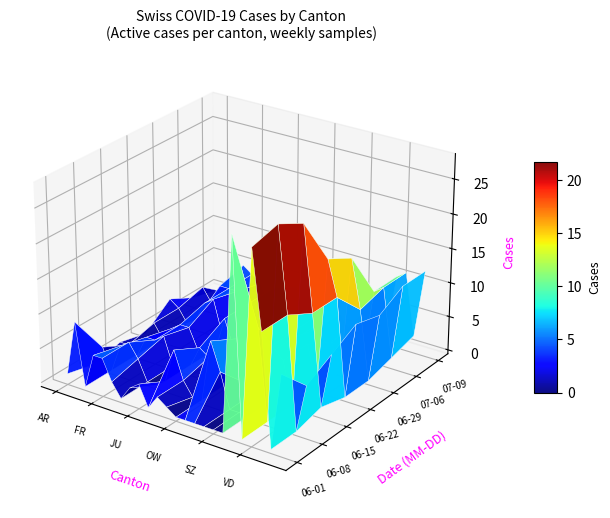

Reading right to left, list all the values displayed in this chart.

2020-06-01: ZH=11	ZG=0	VS=16	VD=27	UR=0	TI=28	TG=0	SZ=0	SO=0	SH=0	SG=0	OW=0	NW=1	NE=2	LU=0	JU=3	GR=2	GL=0	GE=2	FR=5	BS=5	BL=0	BE=9	AR=1
2020-06-08: ZH=7	ZG=0	VS=16	VD=28	UR=0	TI=13	TG=0	SZ=0	SO=0	SH=5	SG=9	OW=0	NW=0	NE=2	LU=6	JU=1	GR=0	GL=0	GE=3	FR=5	BS=4	BL=0	BE=3	AR=0
2020-06-15: ZH=9	ZG=1	VS=14	VD=26	UR=0	TI=6	TG=0	SZ=0	SO=0	SH=1	SG=7	OW=0	NW=0	NE=3	LU=4	JU=1	GR=0	GL=0	GE=4	FR=3	BS=3	BL=0	BE=1	AR=1
2020-06-22: ZH=11	ZG=0	VS=14	VD=19	UR=0	TI=6	TG=0	SZ=0	SO=0	SH=3	SG=0	OW=0	NW=0	NE=2	LU=6	JU=1	GR=1	GL=0	GE=3	FR=3	BS=2	BL=0	BE=2	AR=0
2020-06-29: ZH=10	ZG=0	VS=10	VD=17	UR=0	TI=4	TG=2	SZ=0	SO=0	SH=3	SG=0	OW=0	NW=0	NE=2	LU=6	JU=1	GR=0	GL=0	GE=5	FR=4	BS=1	BL=0	BE=2	AR=3
2020-07-06: ZH=12	ZG=1	VS=11	VD=10	UR=0	TI=0	TG=3	SZ=0	SO=0	SH=2	SG=0	OW=0	NW=0	NE=2	LU=6	JU=1	GR=0	GL=0	GE=4	FR=4	BS=4	BL=1	BE=3	AR=1
2020-07-09: ZH=12	ZG=2	VS=11	VD=10	UR=0	TI=2	TG=4	SZ=0	SO=0	SH=2	SG=0	OW=0	NW=0	NE=1	LU=4	JU=1	GR=1	GL=0	GE=3	FR=4	BS=5	BL=1	BE=0	AR=0